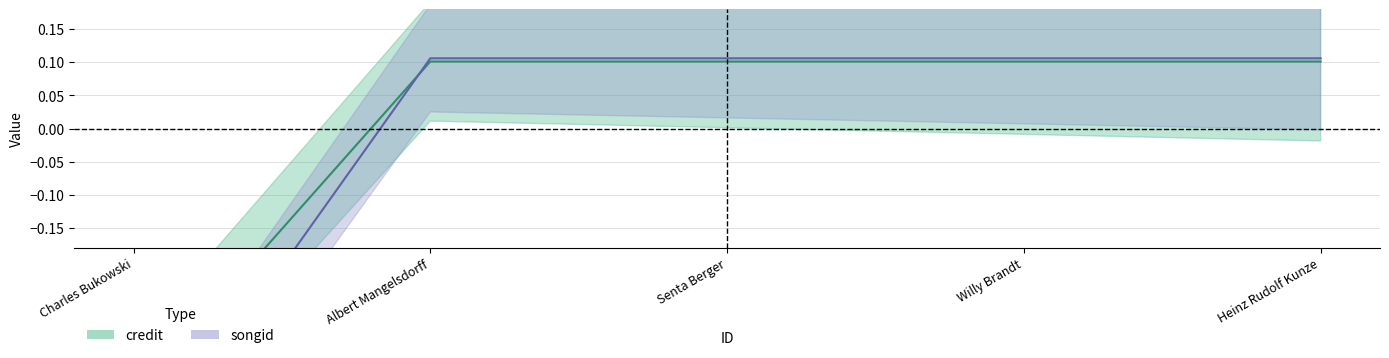

What is the value of the songid point at the 1st from the left?

-0.5